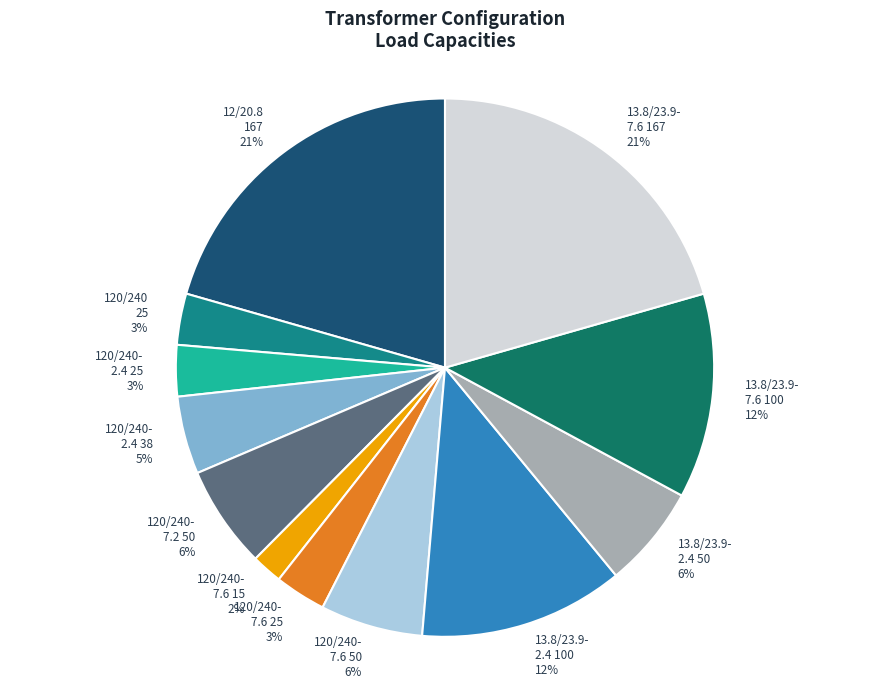

To the nearest percent, what is the average slice percentage?

8%